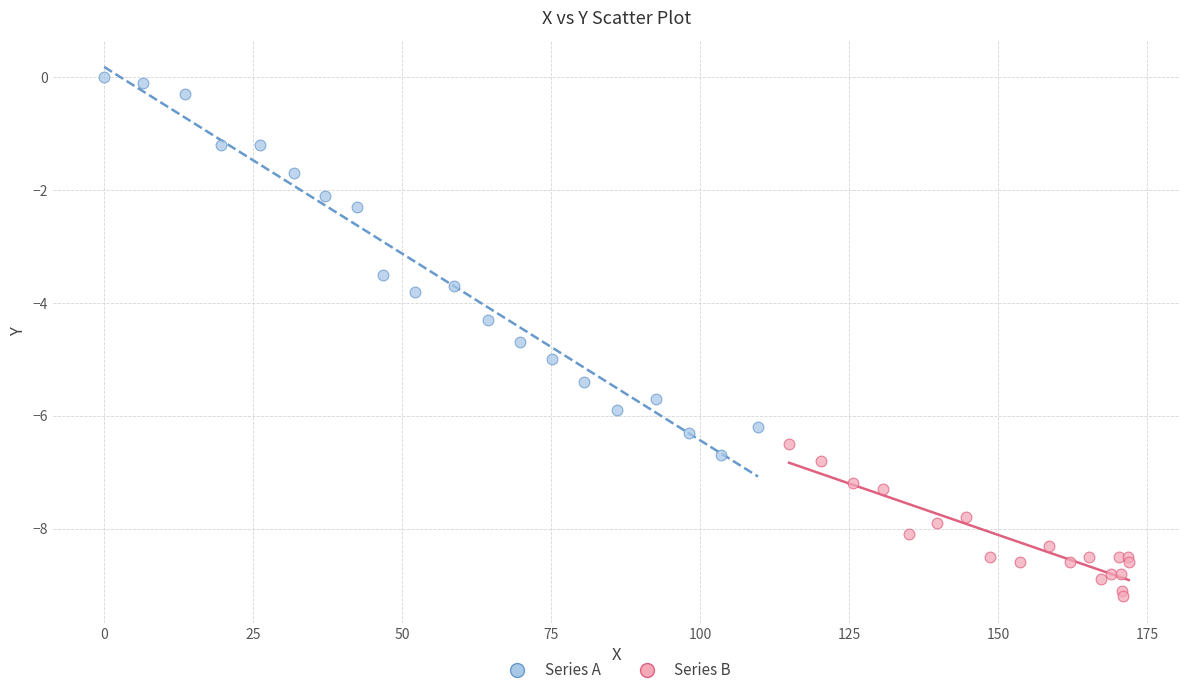

Which series has the largest Y range (max minus min)?

Series A